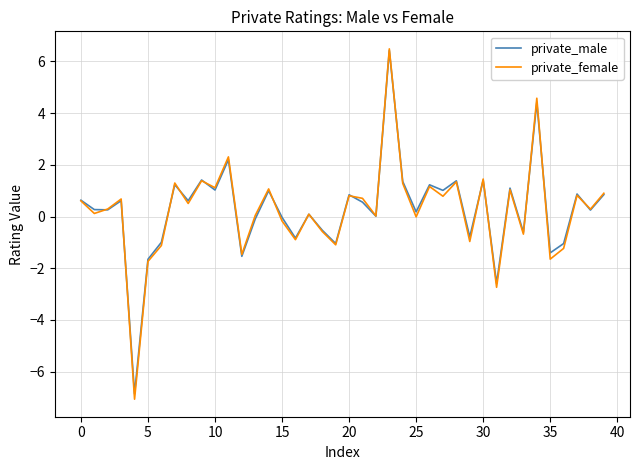

What is the maximum value shown in the chart?

6.5